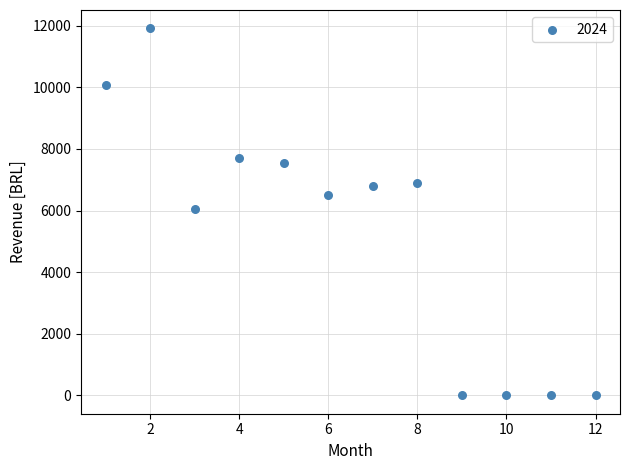

What is the average X value?

6.5